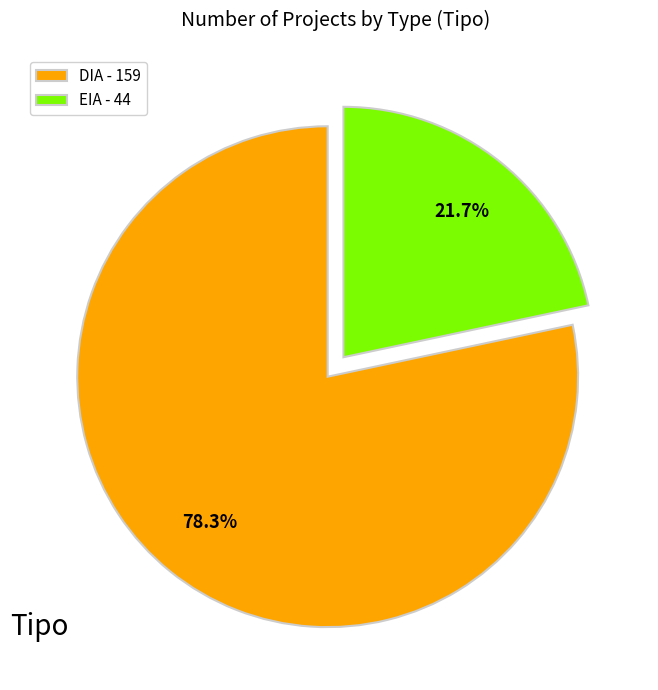

Is it true that DIA is 78% of the pie?

True